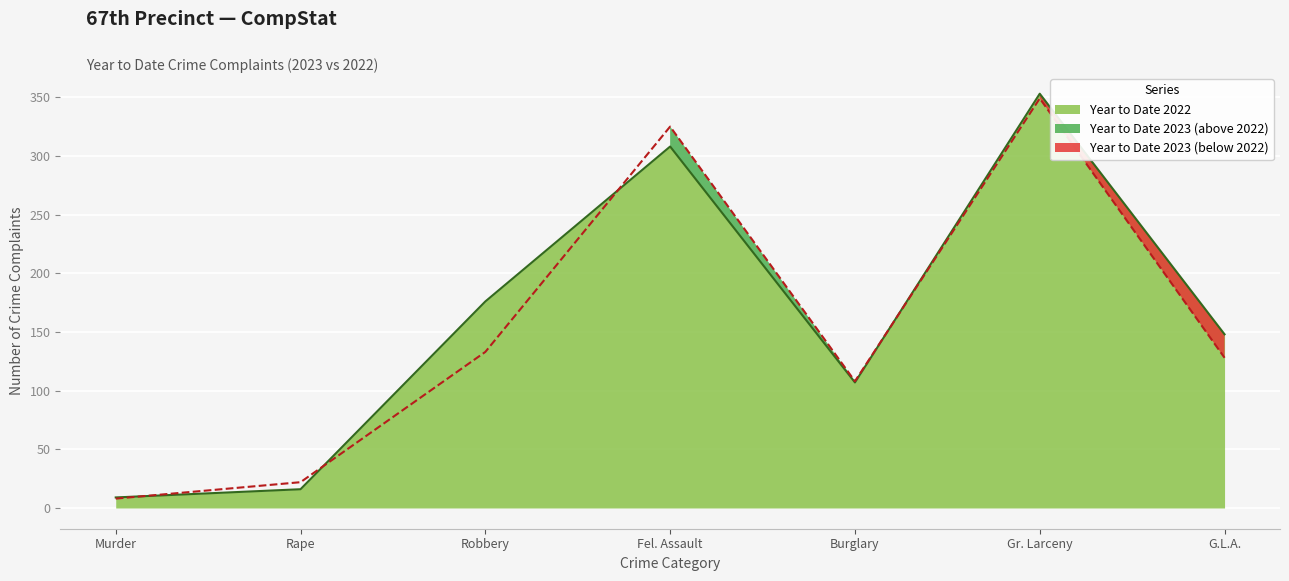

Is it true that Year to Date 2023 equals 128 at G.L.A.?

True